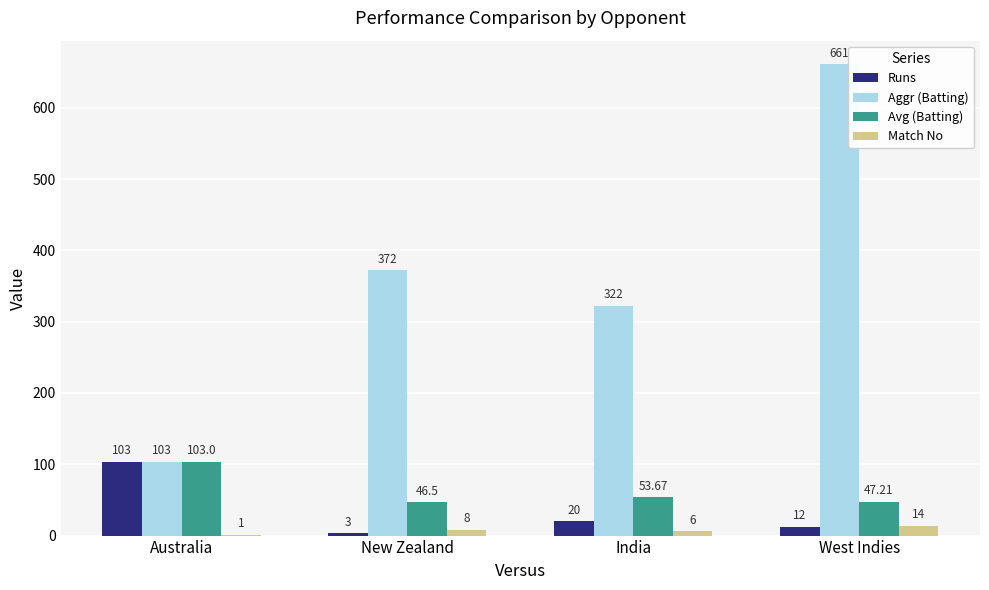

Reading right to left, list all the values displayed in this chart.

Runs: 12.0	20.0	3.0	103.0
Aggr (Batting): 661.0	322.0	372.0	103.0
Avg (Batting): 47.2	53.7	46.5	103.0
Match No: 14.0	6.0	8.0	1.0